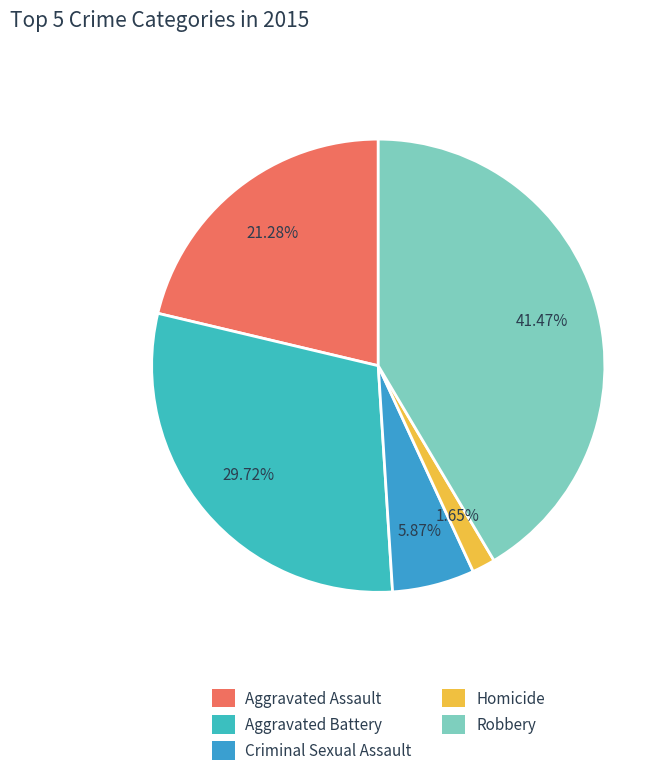

To the nearest percent, what portion does Robbery represent?

41%